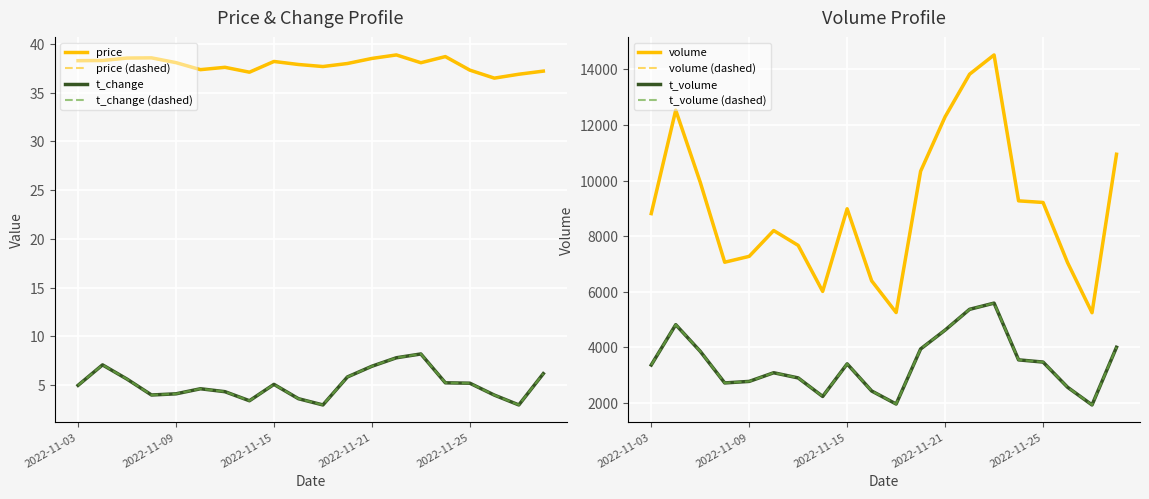

Read the volume value at 2022-11-16.

6397.0